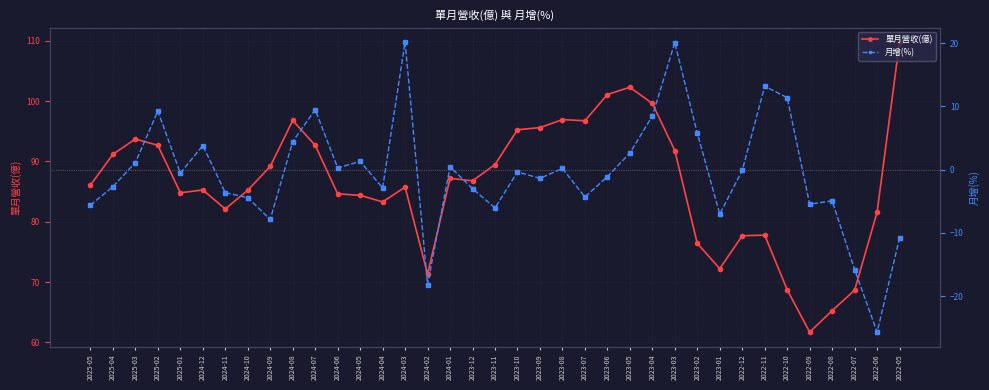

What is the label of the 1st point from the right?

2022-05